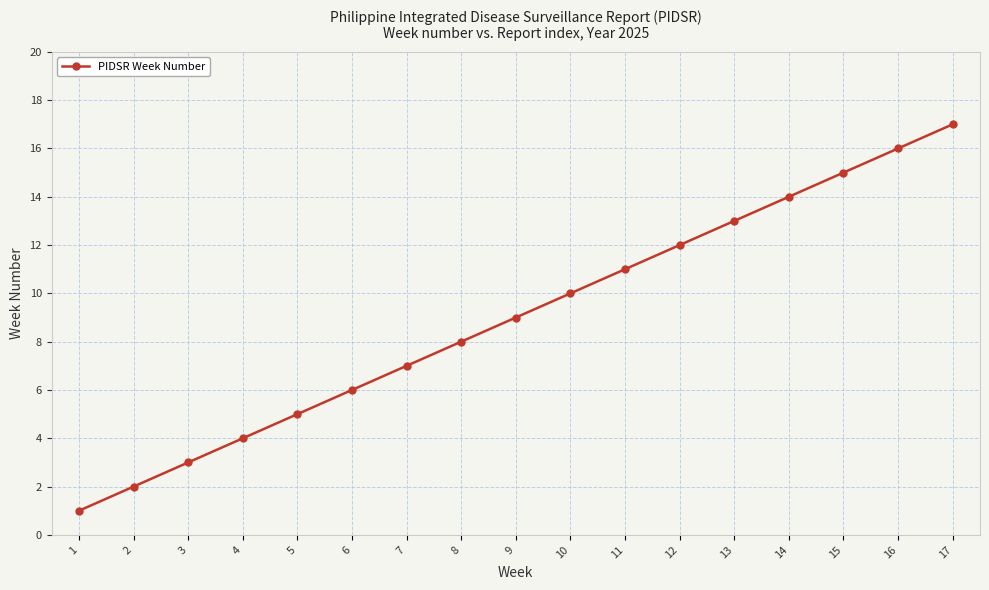

Which category has the highest value across all series?

17